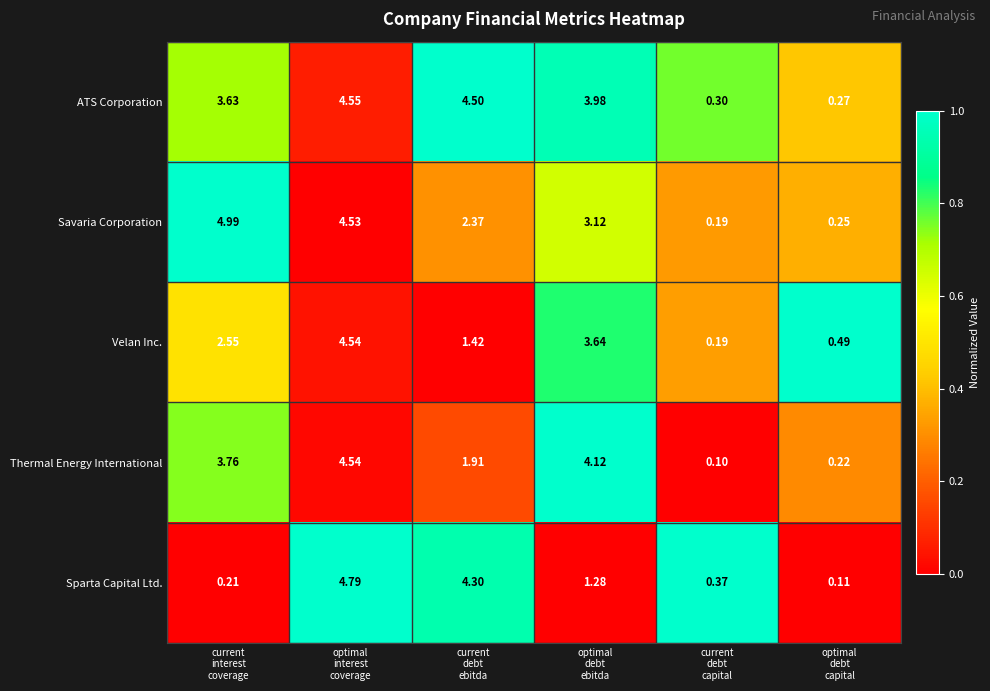

Which series has the largest range (max minus min)?

Savaria Corporation